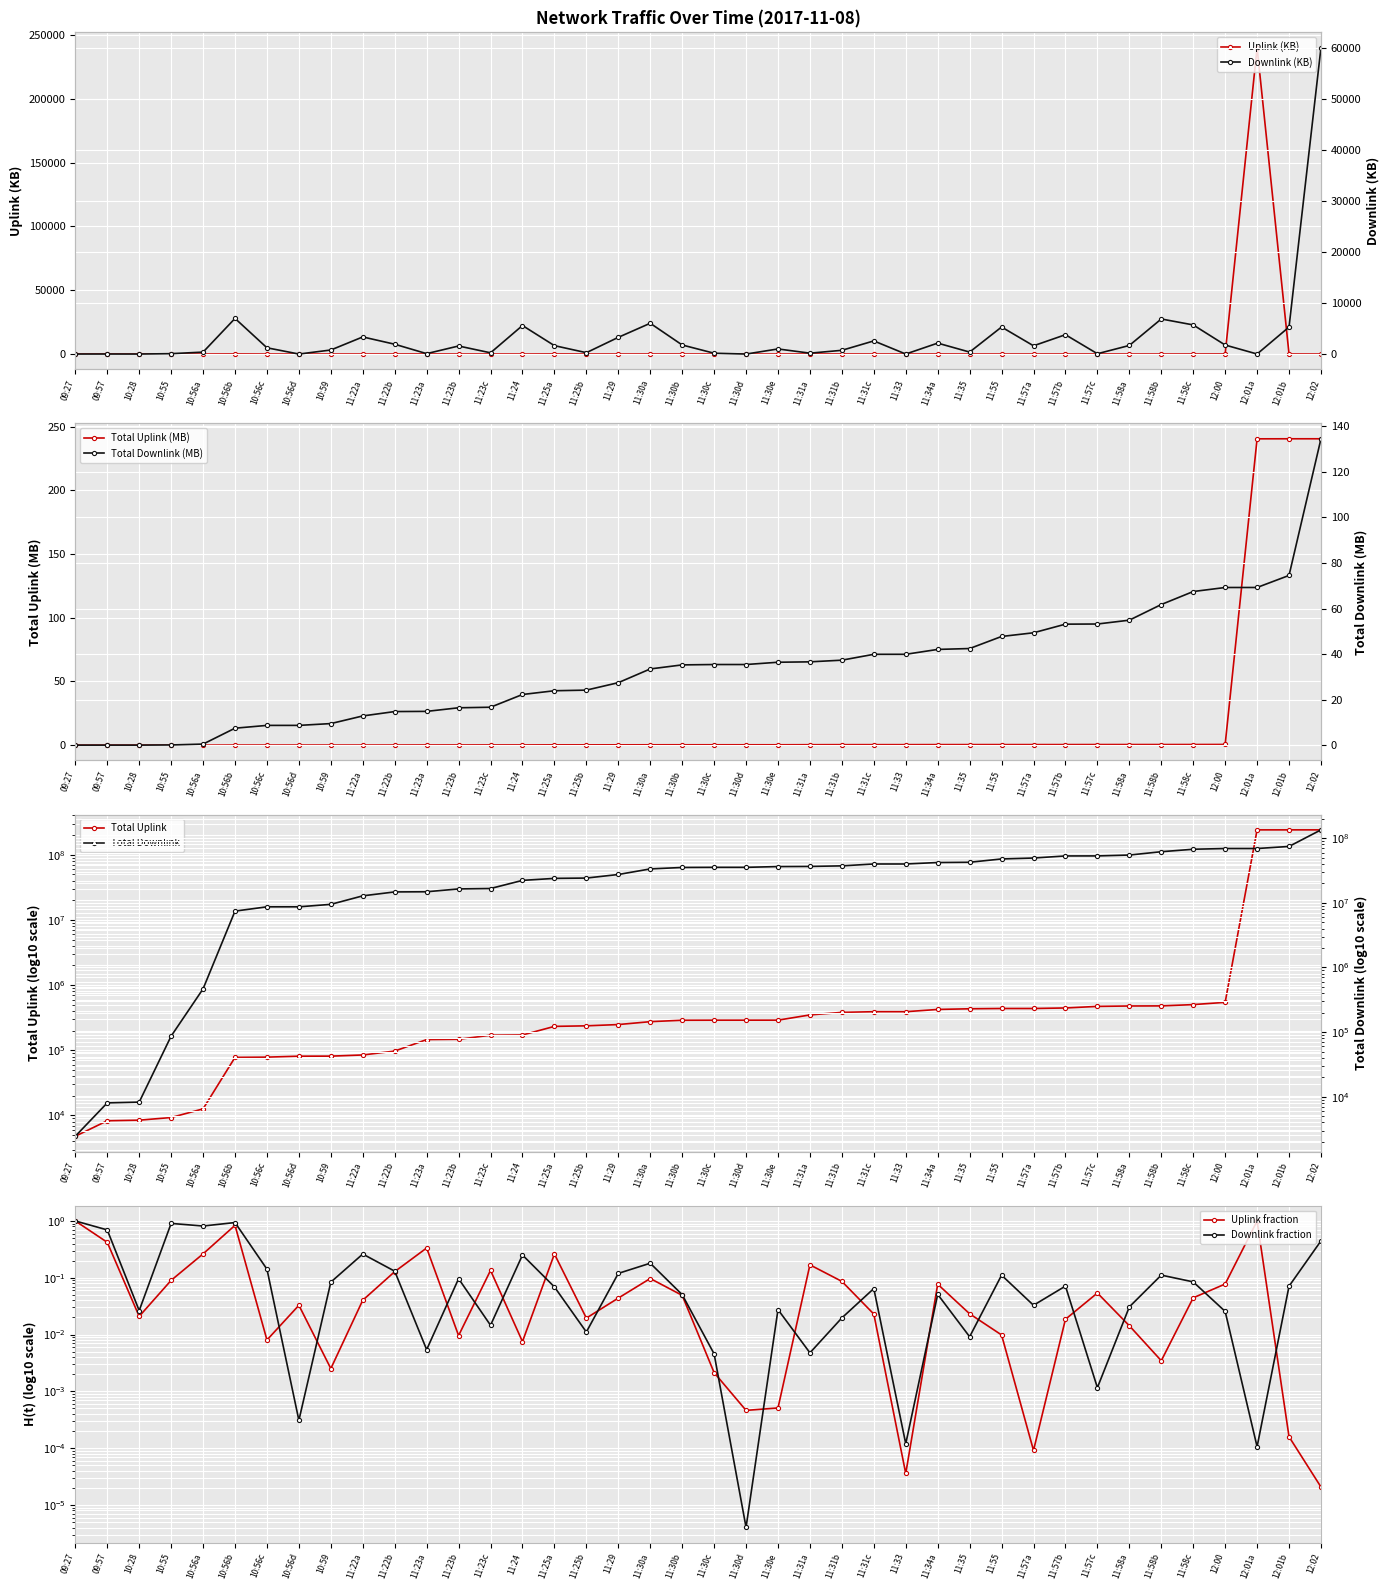

Which category has the highest value in the Uplink (KB) series?

12:01a